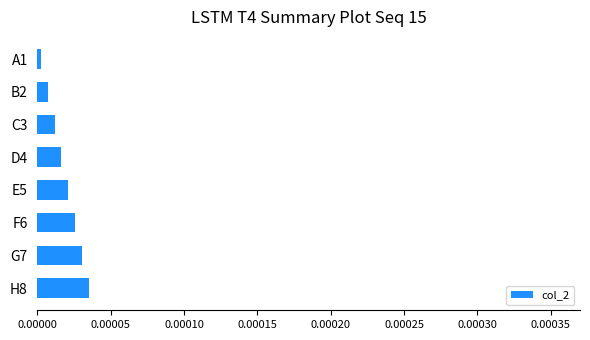

Rank the categories by value from highest to lowest.

H8, G7, F6, E5, D4, C3, B2, A1